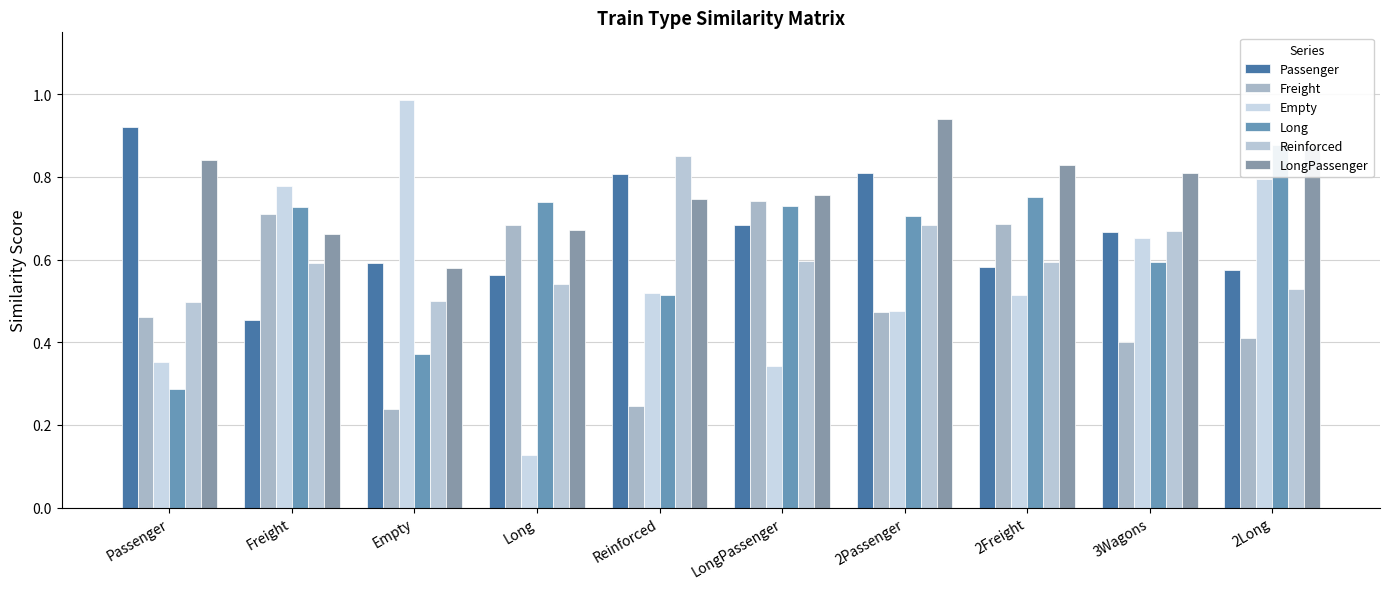

Rank the series at Reinforced from highest to lowest value.

Reinforced, Passenger, LongPassenger, Empty, Long, Freight